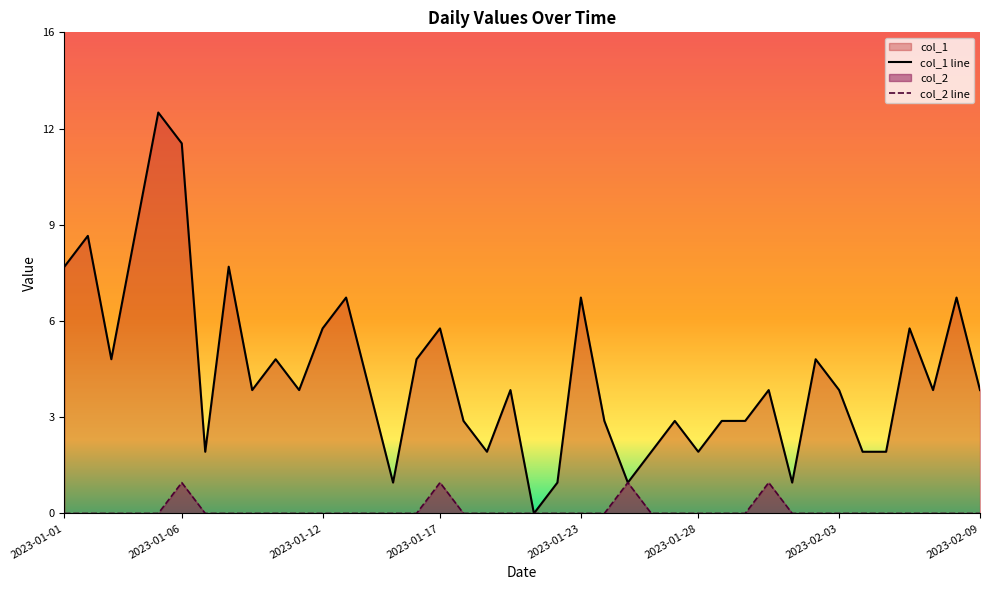

How many values in col_2 are above zero?

4